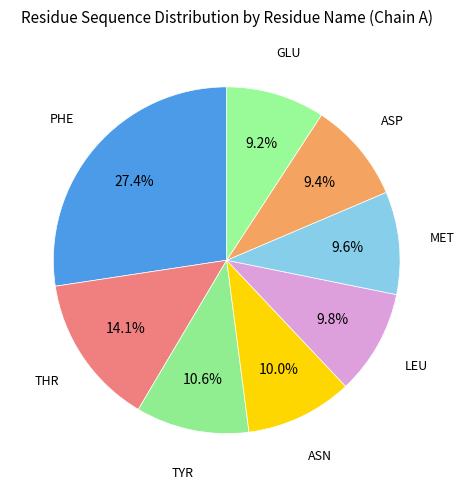

Is there any slice that represents more than half of the pie?

No